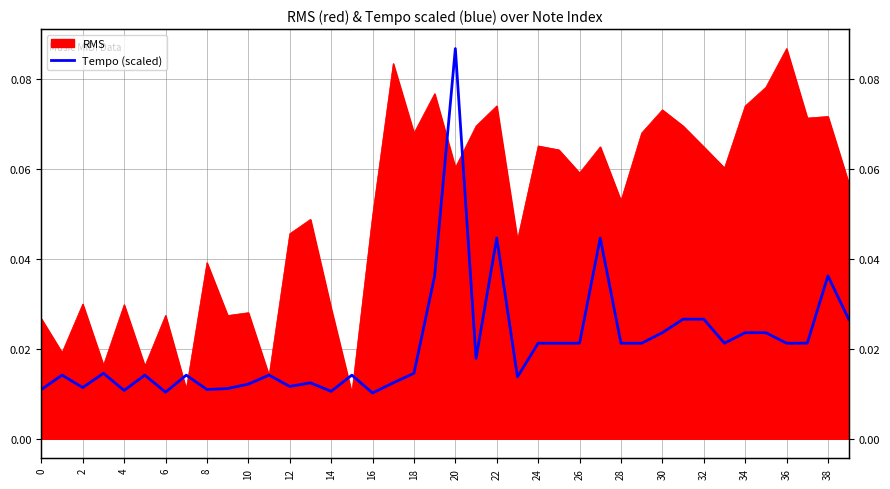

The value at 26 is 0.0. True or false?

False